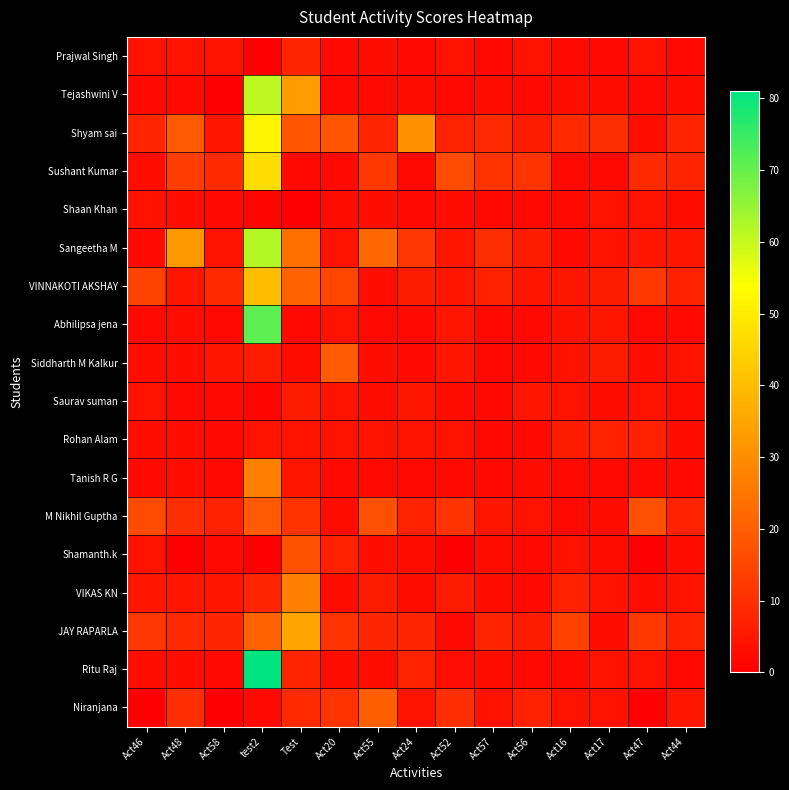

Reading right to left, list all the values displayed in this chart.

Prajwal Singh: Act44=2	Act47=4	Act17=2	Act16=2	Act56=4	Act57=2	Act52=4	Act24=2	Act55=3	Act20=2	Test=8	test2=0	Act58=4	Act48=4	Act46=4
Tejashwini V: Act44=3	Act47=2	Act17=3	Act16=3	Act56=2	Act57=3	Act52=2	Act24=3	Act55=2	Act20=2	Test=33	test2=61	Act58=0	Act48=2	Act46=2
Shyam sai: Act44=8	Act47=3	Act17=10	Act16=9	Act56=6	Act57=9	Act52=7	Act24=31	Act55=8	Act20=18	Test=18	test2=52	Act58=5	Act48=19	Act46=8
Sushant Kumar: Act44=8	Act47=9	Act17=2	Act16=2	Act56=11	Act57=11	Act52=16	Act24=2	Act55=12	Act20=2	Test=2	test2=47	Act58=9	Act48=13	Act46=3
Shaan Khan: Act44=3	Act47=4	Act17=4	Act16=2	Act56=2	Act57=2	Act52=3	Act24=2	Act55=3	Act20=3	Test=0	test2=1	Act58=2	Act48=3	Act46=4
Sangeetha M: Act44=5	Act47=5	Act17=4	Act16=2	Act56=6	Act57=10	Act52=5	Act24=12	Act55=22	Act20=4	Test=24	test2=62	Act58=4	Act48=32	Act46=2
VINNAKOTI AKSHAY: Act44=7	Act47=12	Act17=6	Act16=5	Act56=5	Act57=7	Act52=5	Act24=6	Act55=3	Act20=15	Test=21	test2=40	Act58=9	Act48=5	Act46=14
Abhilipsa jena: Act44=2	Act47=2	Act17=5	Act16=4	Act56=2	Act57=2	Act52=5	Act24=2	Act55=2	Act20=4	Test=2	test2=71	Act58=2	Act48=3	Act46=2
Siddharth M Kalkur: Act44=4	Act47=3	Act17=6	Act16=4	Act56=2	Act57=2	Act52=5	Act24=2	Act55=3	Act20=19	Test=3	test2=6	Act58=5	Act48=3	Act46=3
Saurav suman: Act44=3	Act47=4	Act17=3	Act16=4	Act56=5	Act57=2	Act52=3	Act24=5	Act55=3	Act20=4	Test=6	test2=1	Act58=2	Act48=2	Act46=4
Rohan Alam: Act44=3	Act47=7	Act17=7	Act16=6	Act56=2	Act57=2	Act52=4	Act24=4	Act55=4	Act20=4	Test=4	test2=4	Act58=2	Act48=3	Act46=3
Tanish R G: Act44=2	Act47=2	Act17=2	Act16=2	Act56=3	Act57=2	Act52=2	Act24=2	Act55=2	Act20=2	Test=5	test2=27	Act58=2	Act48=3	Act46=2
M Nikhil Guptha: Act44=7	Act47=17	Act17=3	Act16=2	Act56=4	Act57=5	Act52=11	Act24=7	Act55=17	Act20=3	Test=11	test2=19	Act58=7	Act48=10	Act46=16
Shamanth.k: Act44=3	Act47=0	Act17=3	Act16=4	Act56=2	Act57=3	Act52=0	Act24=3	Act55=3	Act20=7	Test=17	test2=0	Act58=2	Act48=0	Act46=4
VIKAS KN: Act44=4	Act47=3	Act17=4	Act16=7	Act56=2	Act57=3	Act52=6	Act24=3	Act55=6	Act20=3	Test=27	test2=8	Act58=5	Act48=5	Act46=5
JAY RAPARLA: Act44=7	Act47=12	Act17=3	Act16=14	Act56=6	Act57=8	Act52=2	Act24=8	Act55=8	Act20=11	Test=35	test2=21	Act58=8	Act48=9	Act46=12
Ritu Raj: Act44=2	Act47=4	Act17=4	Act16=2	Act56=2	Act57=3	Act52=3	Act24=7	Act55=3	Act20=3	Test=8	test2=81	Act58=2	Act48=3	Act46=3
Niranjana: Act44=5	Act47=0	Act17=4	Act16=4	Act56=7	Act57=4	Act52=10	Act24=4	Act55=20	Act20=11	Test=9	test2=2	Act58=0	Act48=10	Act46=0